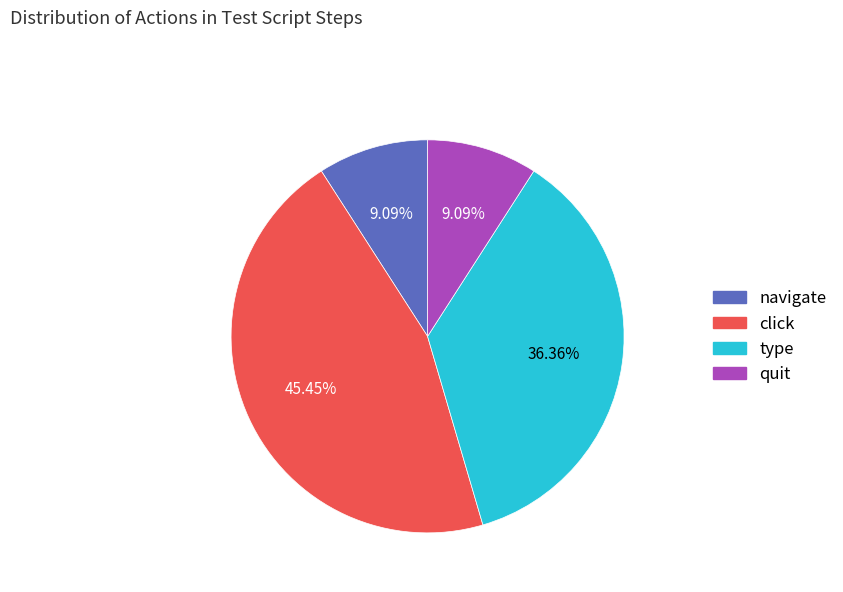

Does any single category account for the majority?

No